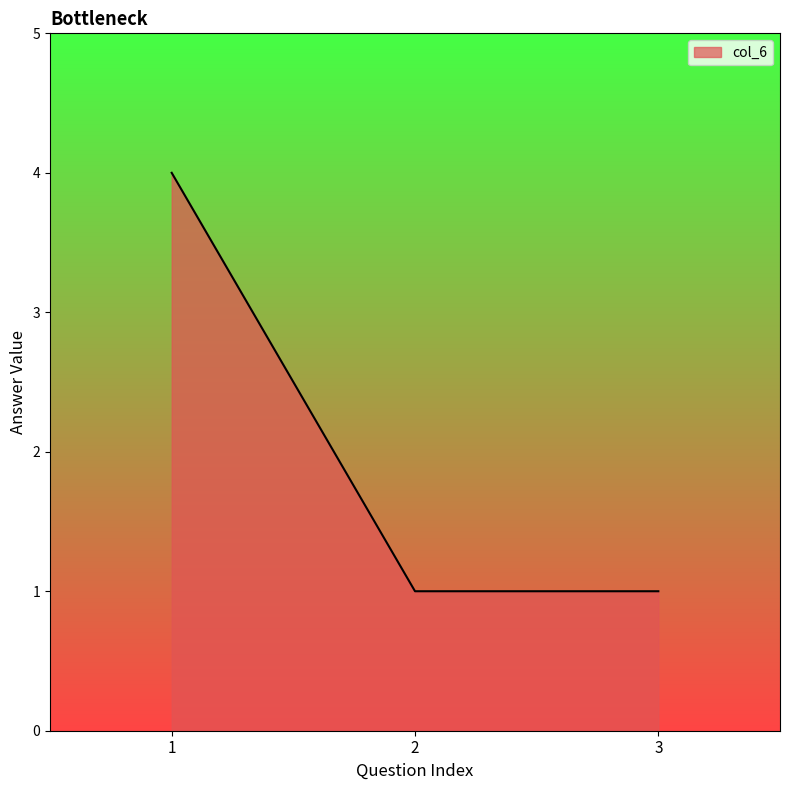

Which label corresponds to the largest value in the chart?

1